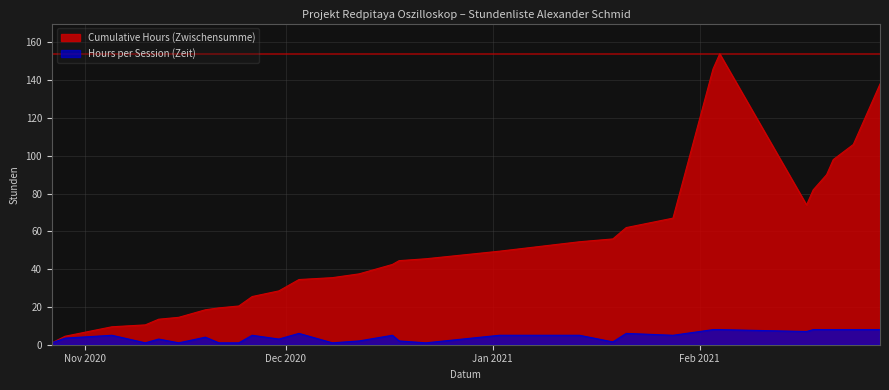

True or false: Hours per Session (Zeit) and Cumulative Hours (Zwischensumme) cross at least once.

False